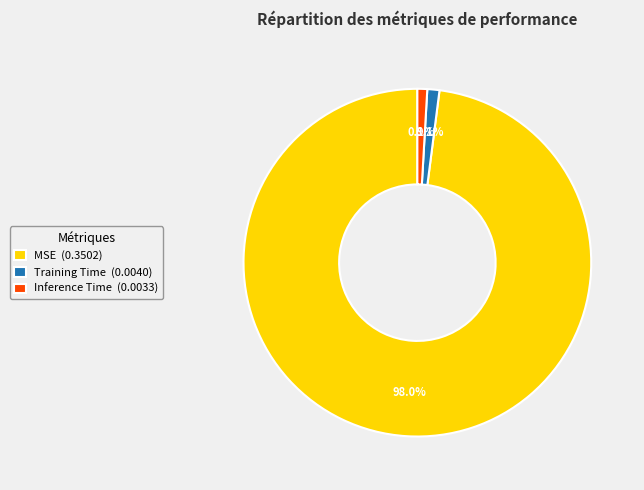

To the nearest percent, what is the combined percentage of Inference Time and MSE?

99%